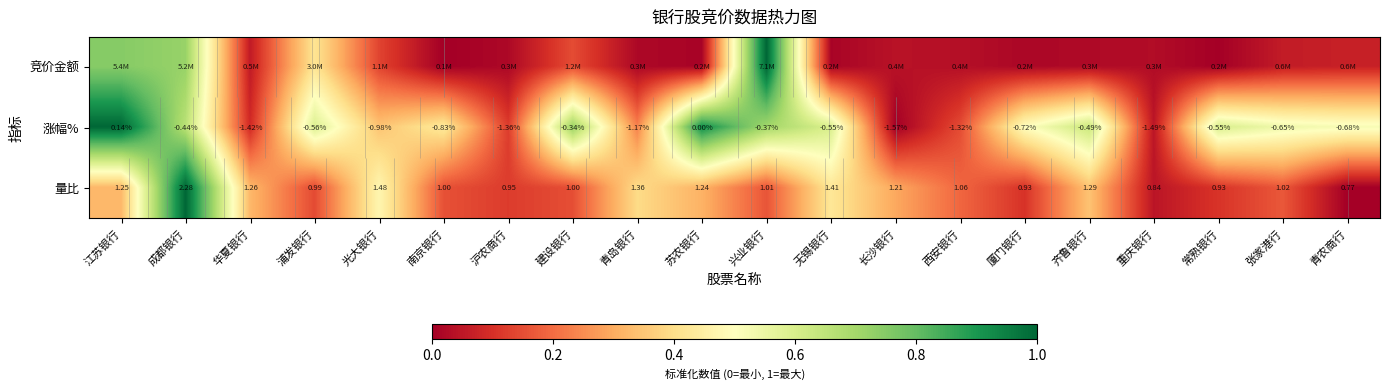

Rank the series at 南京银行 from lowest to highest value.

竞价金额, 量比, 涨幅%